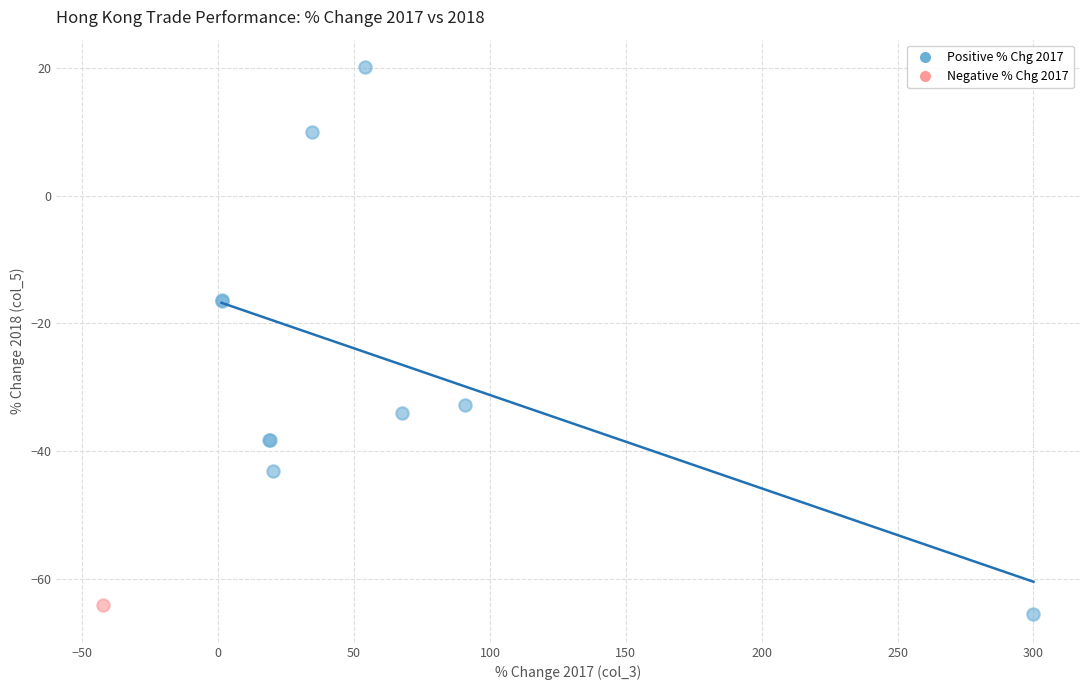

What are all the series names shown in the legend?

Positive % Chg 2017, Negative % Chg 2017